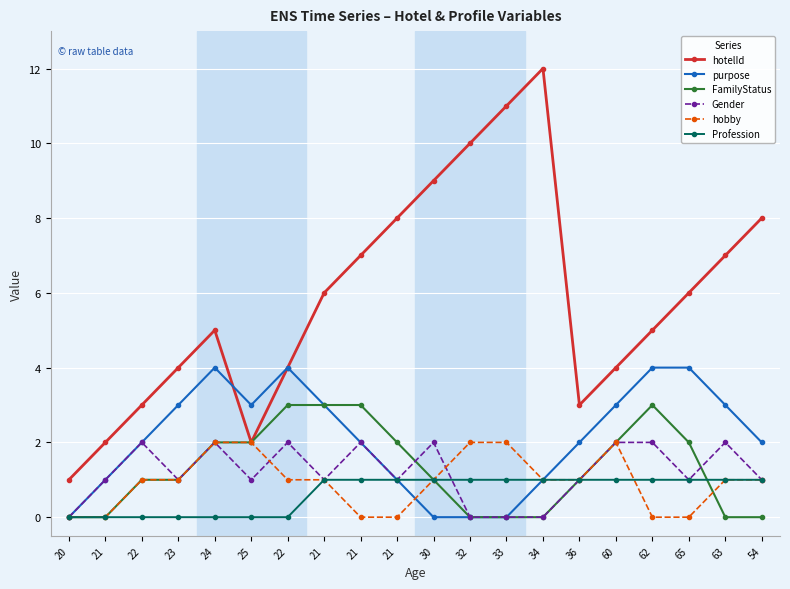

What are all the series names shown in the legend?

hotelId, purpose, FamilyStatus, Gender, hobby, Profession